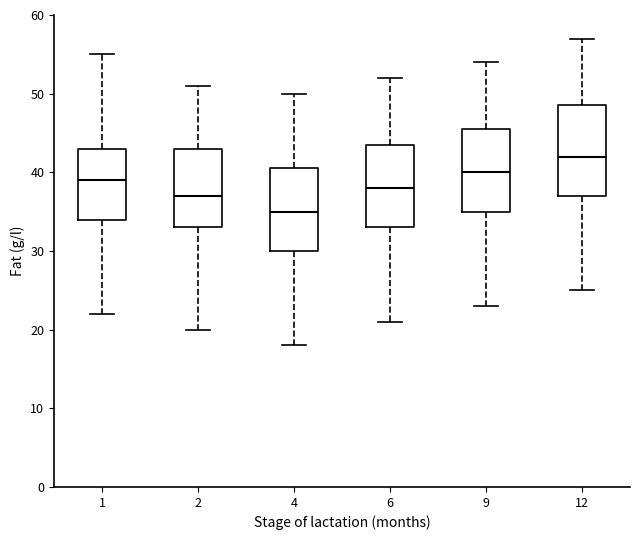

Reading left to right, transcribe this box plot: for each box, give where its median line is, the range the box spans, and where its two whiskers end, as read against the y-axis. The values are not printed on the chart, so give them approximately, as read against the axis.

1: median 39, box 34 to 43, whiskers 22 to 55
2: median 37, box 33 to 43, whiskers 20 to 51
4: median 35, box 30 to 41, whiskers 18 to 50
6: median 38, box 33 to 44, whiskers 21 to 52
9: median 40, box 35 to 46, whiskers 23 to 54
12: median 42, box 37 to 49, whiskers 25 to 57